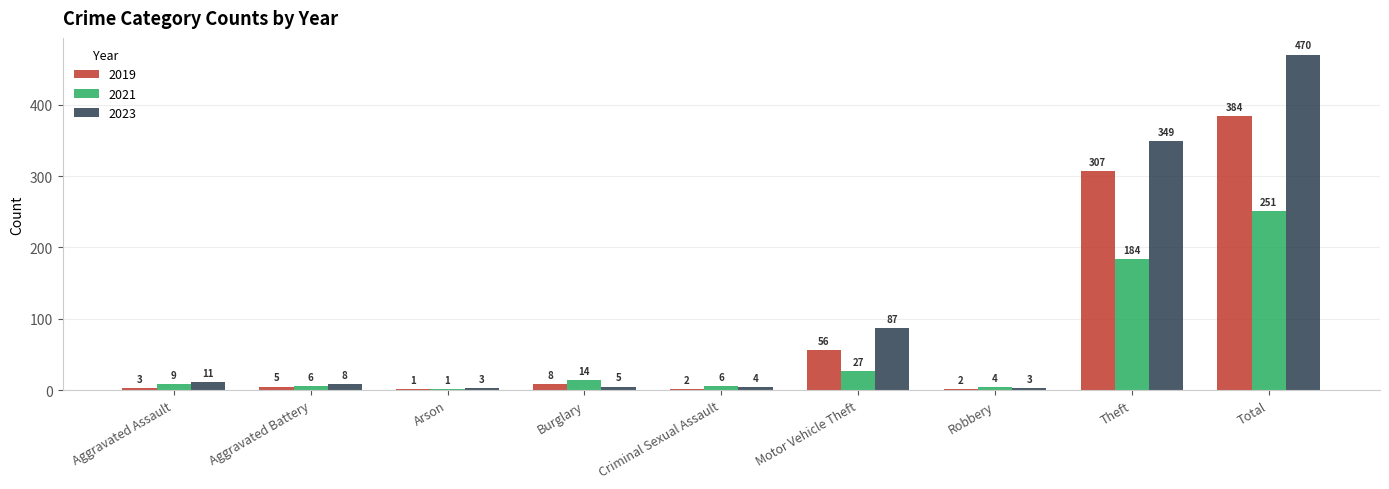

Between Criminal Sexual Assault and Total, which series saw the biggest shift?

2023